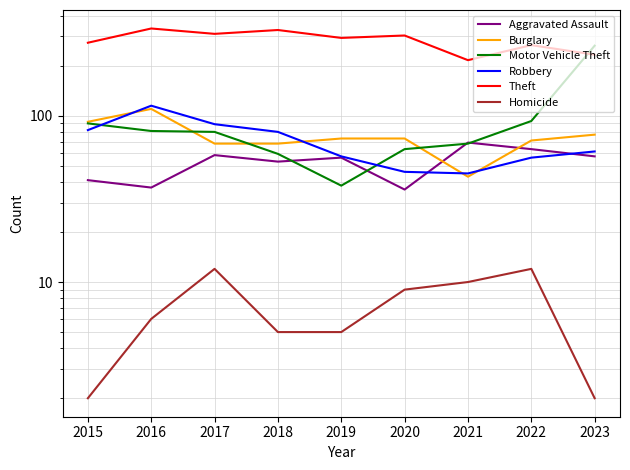

At which label is Theft closest to 275?

2015